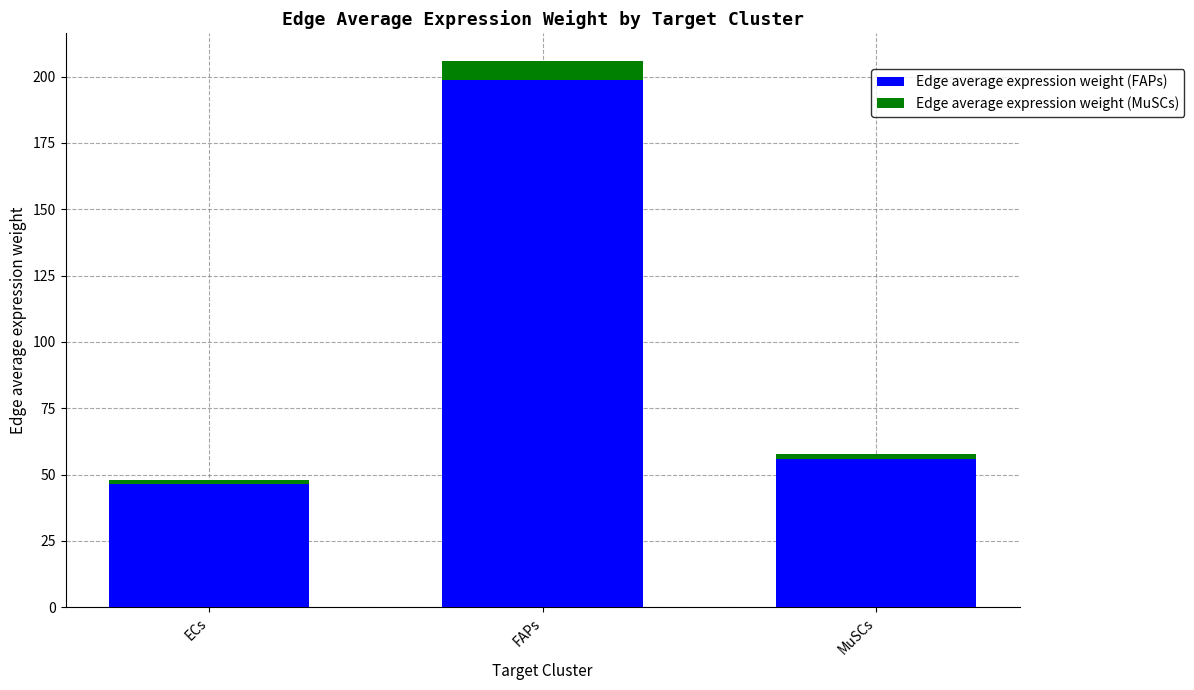

True or false: Edge average expression weight (FAPs) has a value of 55.9 at MuSCs.

True